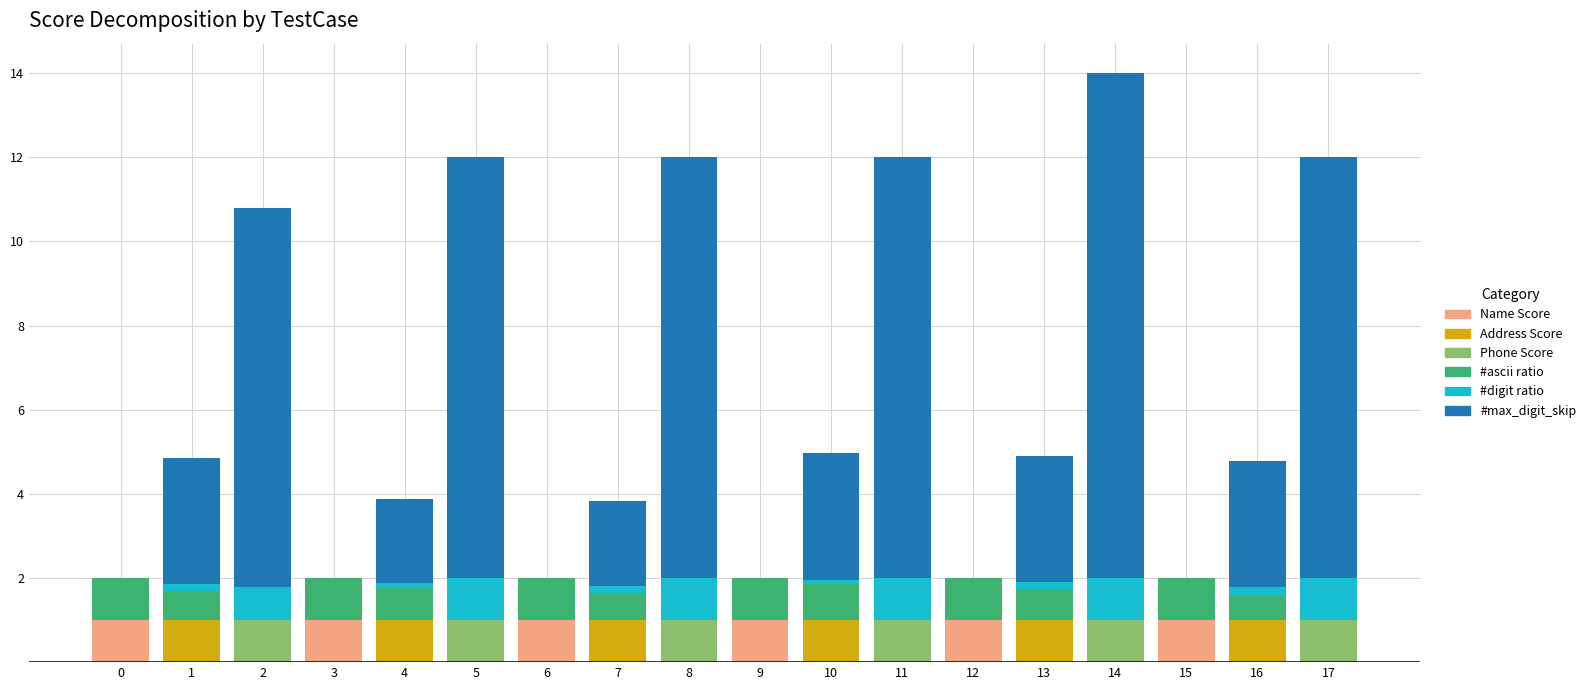

At which category is the sum across all series the highest?

14